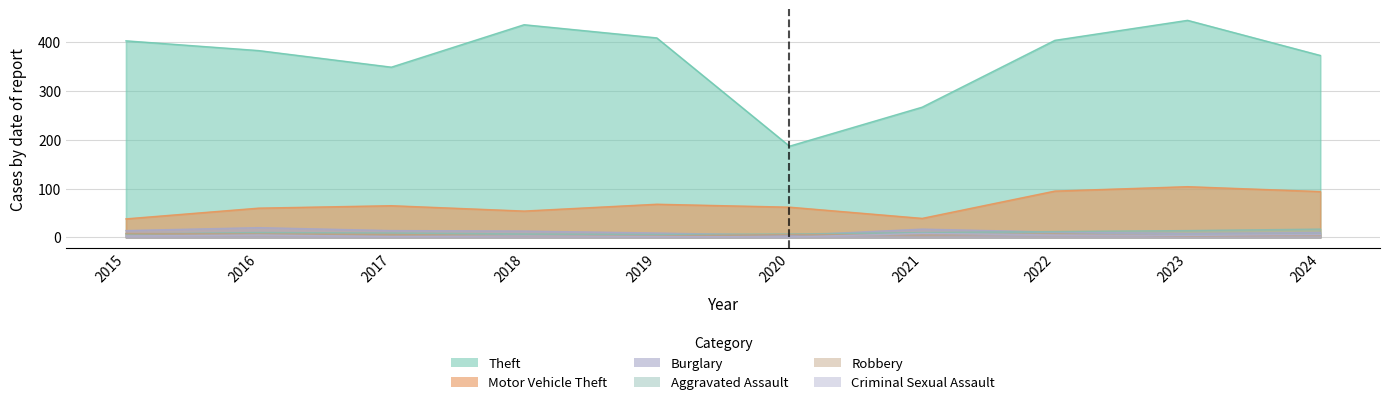

What is the difference between the second highest and second lowest values in the Robbery series?

4